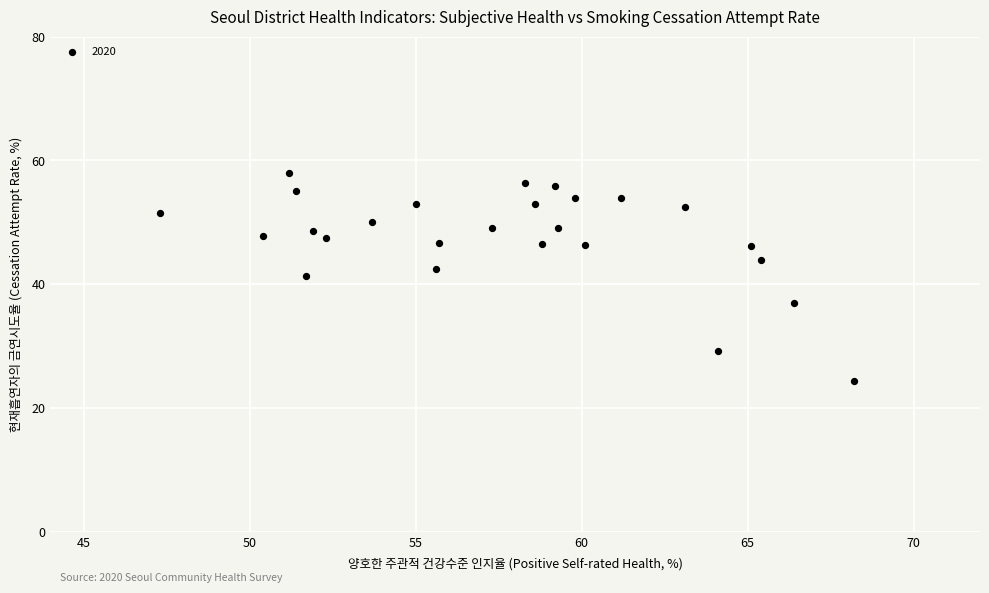

What is the range of X values (max minus min)?

20.9